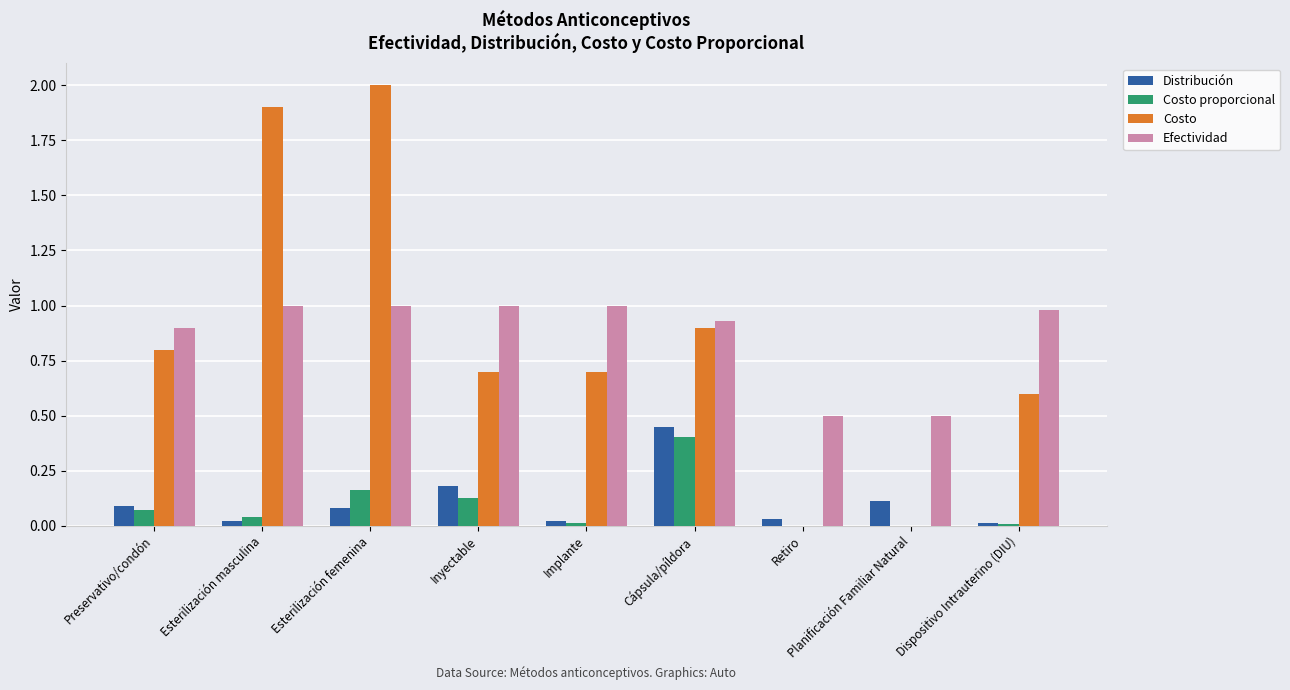

Which series changed the most between Inyectable and Planificación Familiar Natural?

Costo